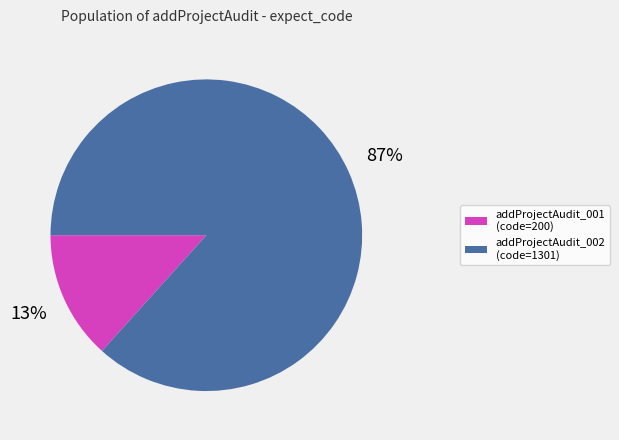

To the nearest percent, what is the average slice percentage?

50%